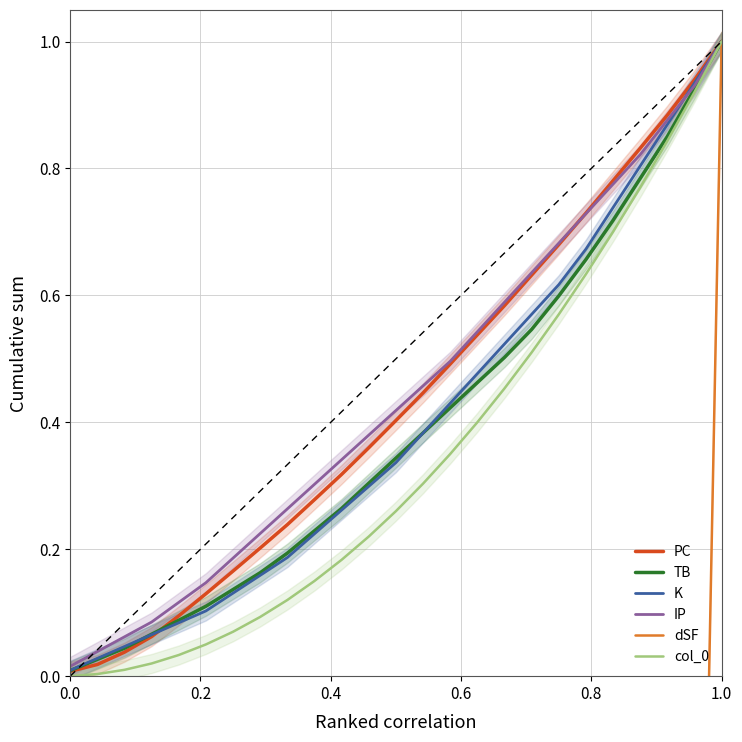

What is the highest value of the col_0 series?

1.0